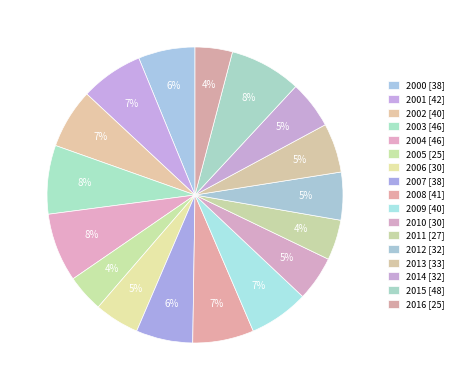

Do 2001 and 2005 together represent more than half of the pie?

No